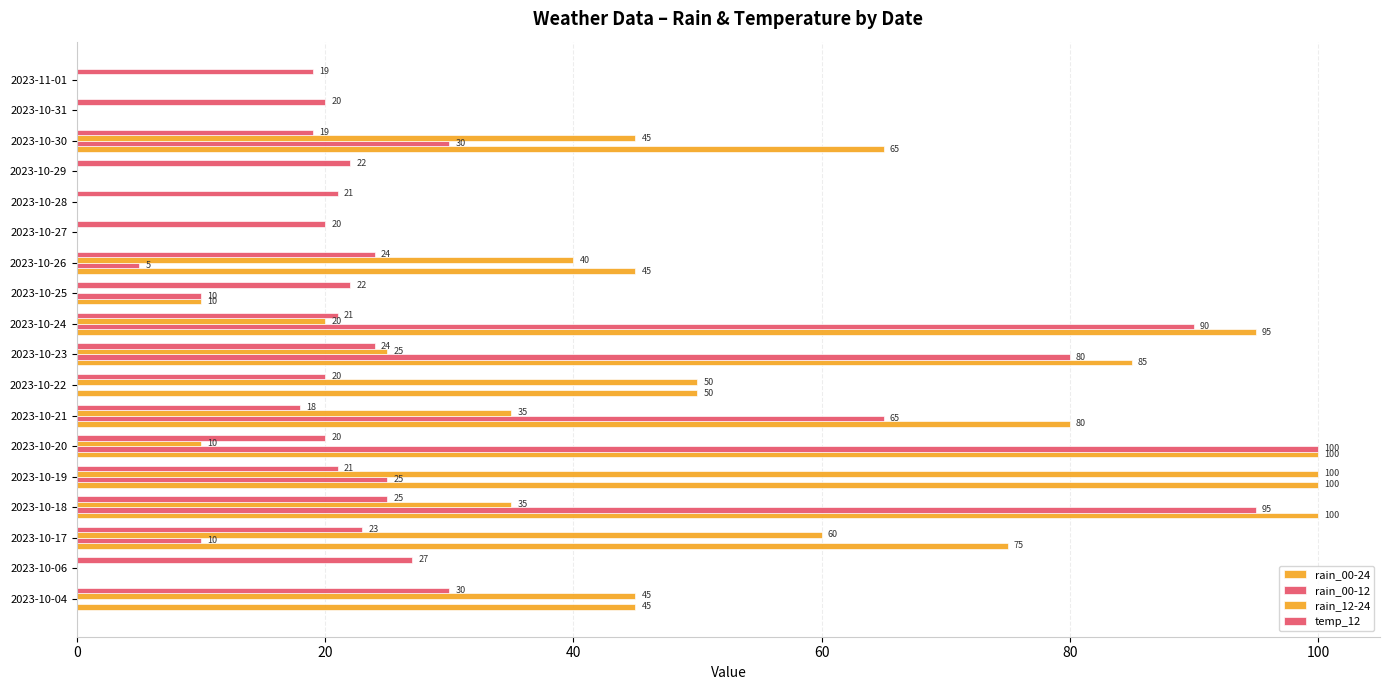

Count the number of categories in the chart.

18